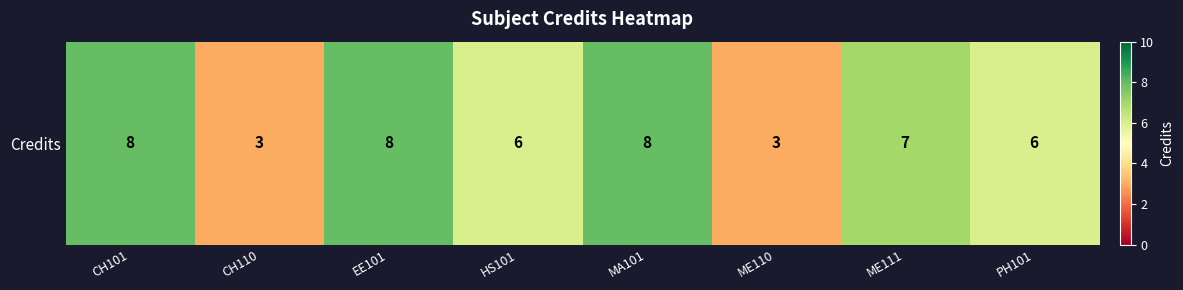

True or false: the data shows 7 at ME111.

True